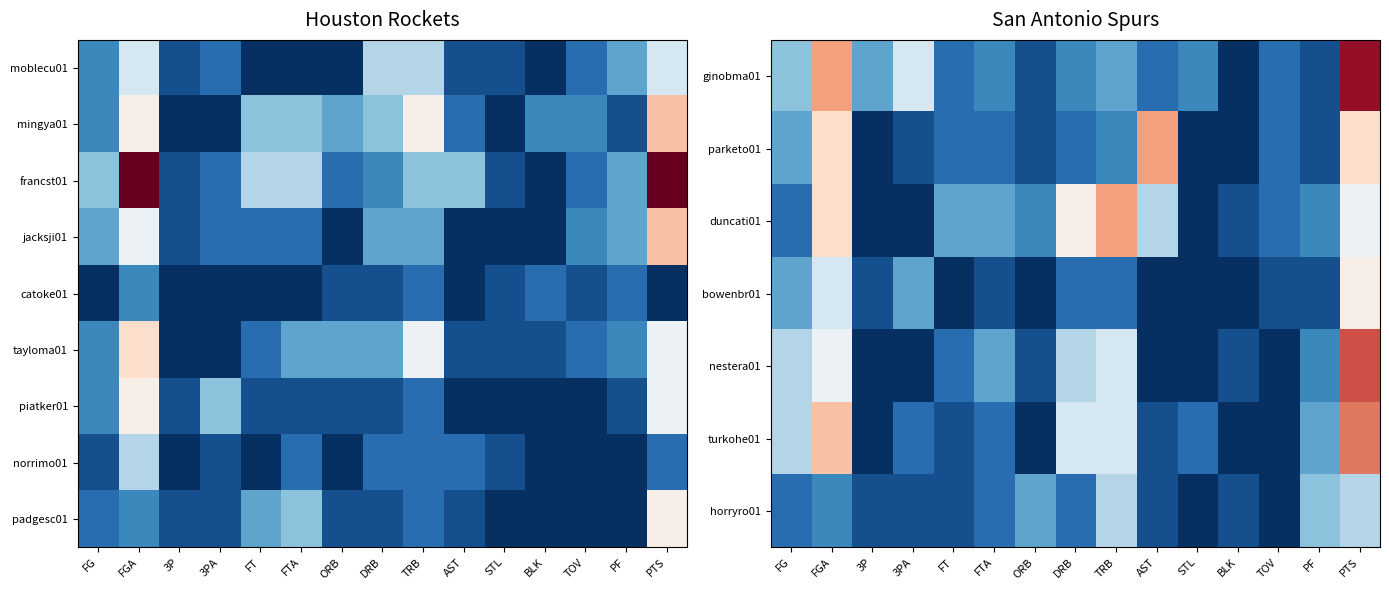

What is the spread (max minus min) of values at FT?

4